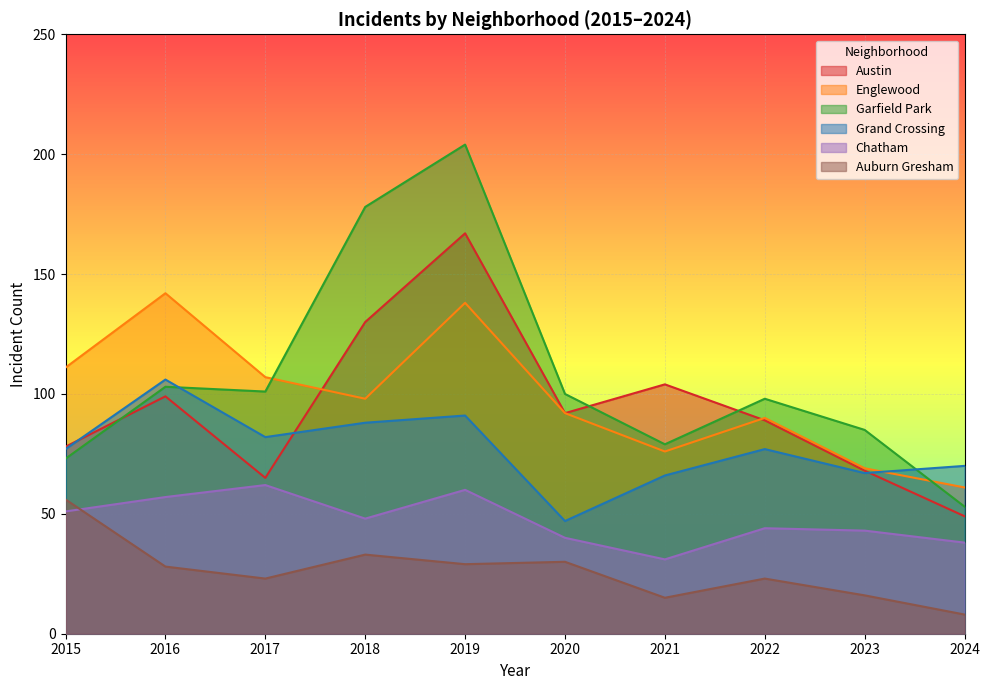

True or false: Chatham and Englewood cross at least once.

False